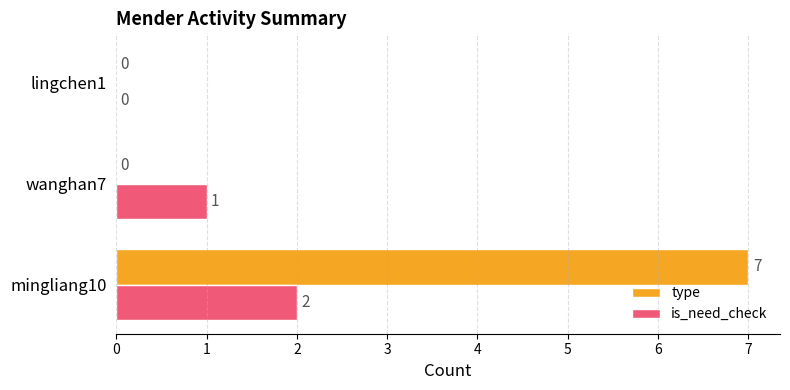

At which label is is_need_check closest to 1?

wanghan7